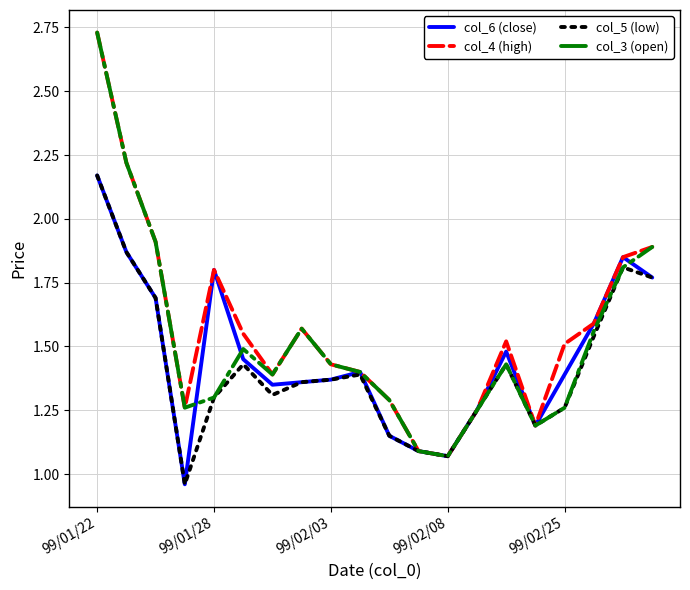

What is the label of the 11th point from the left?

10